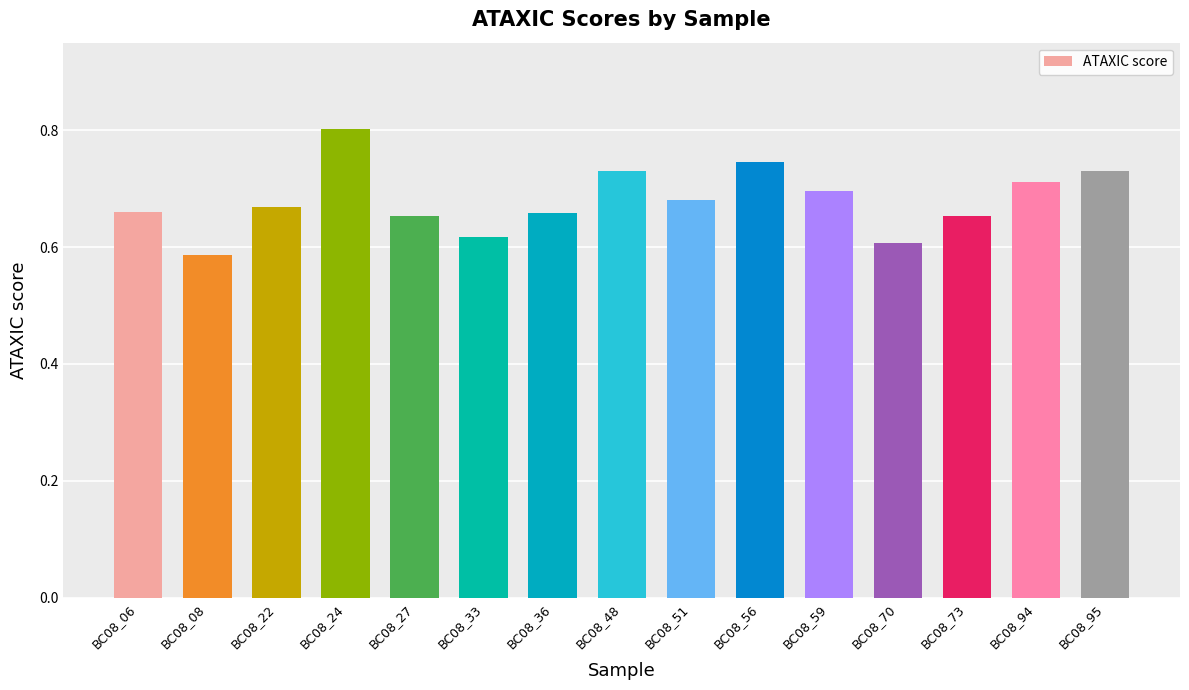

Are the bars horizontal?

No